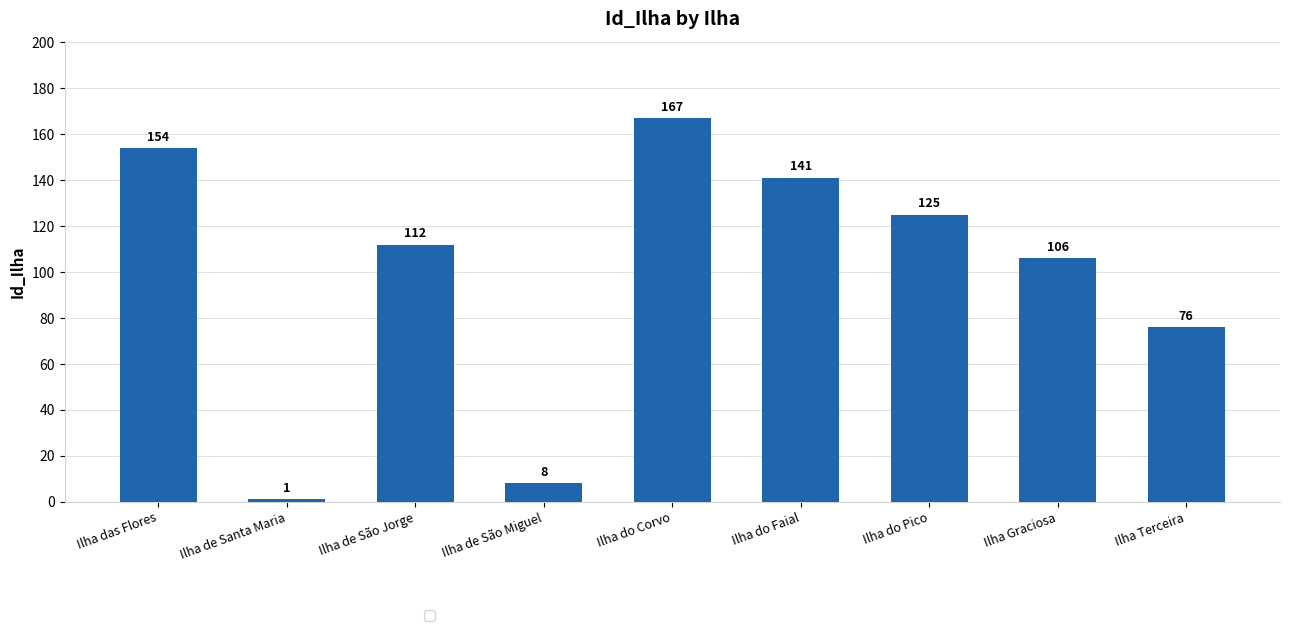

What is the label of the 4th bar from the right?

Ilha do Faial